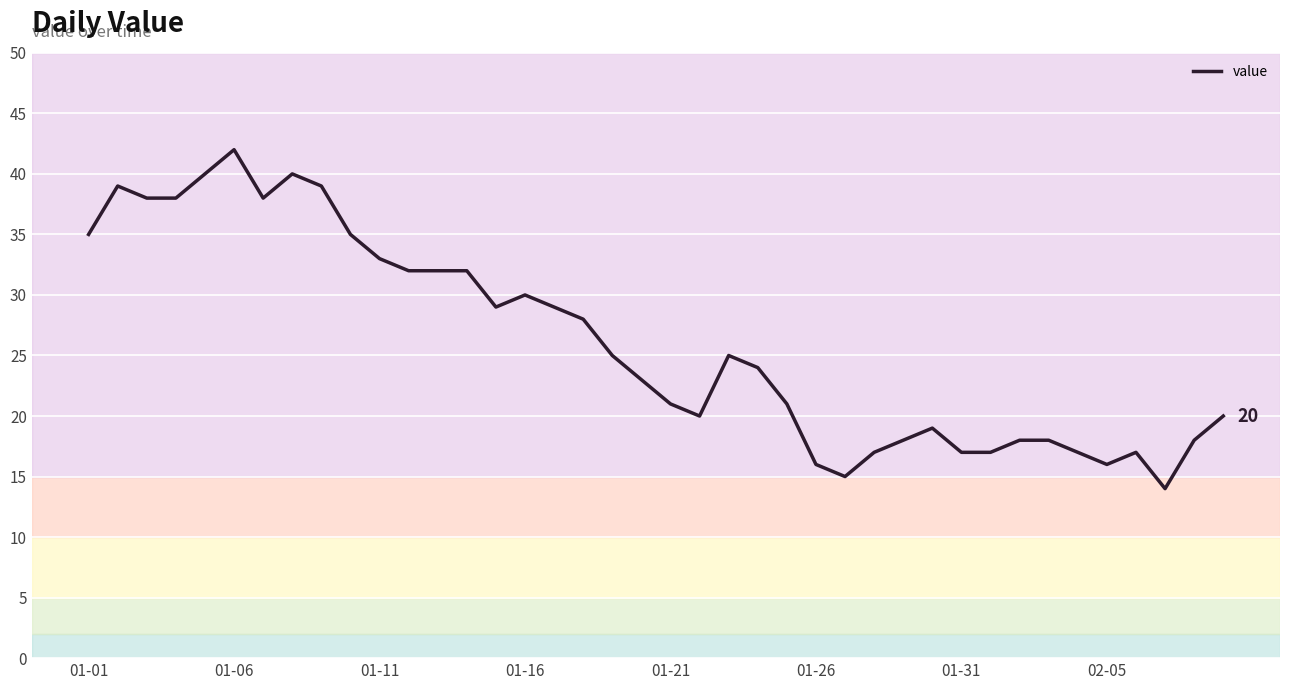

What is the greatest value displayed?

42